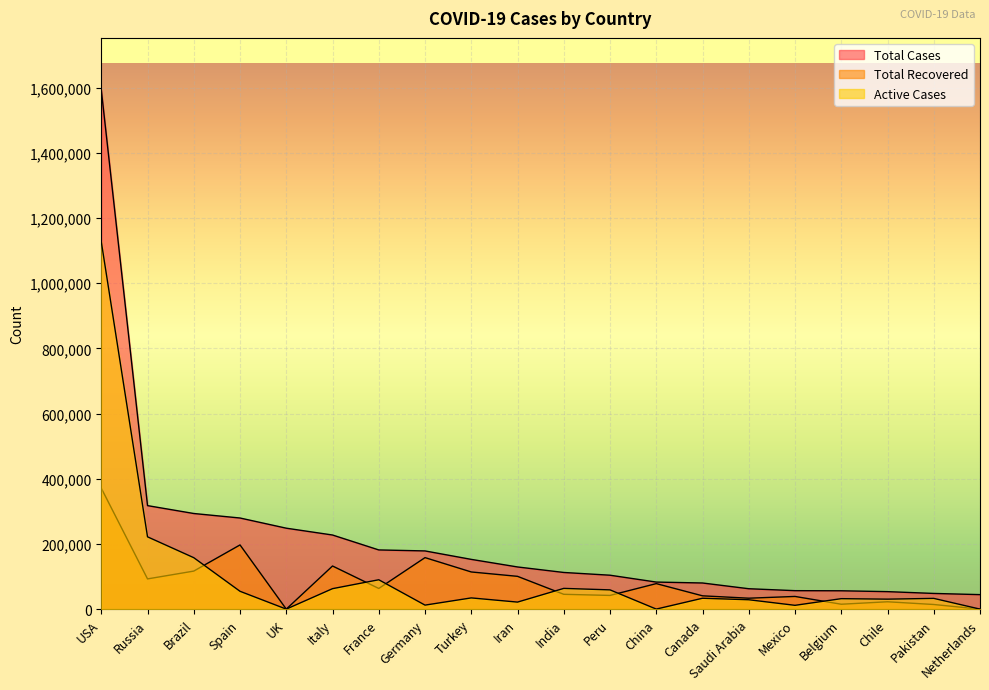

How many interior local valleys does the Total Recovered series have?

6